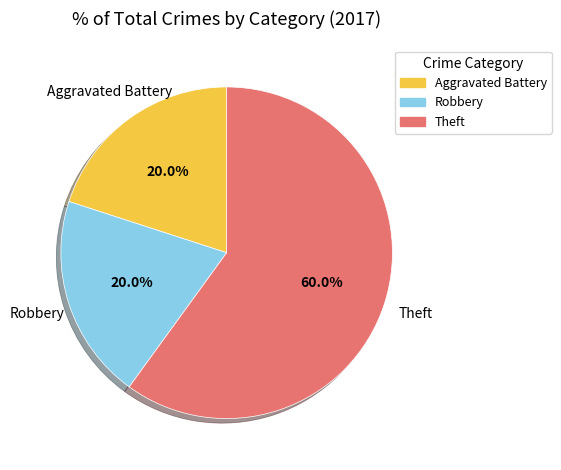

Is the sum of Theft and Aggravated Battery greater than half?

Yes